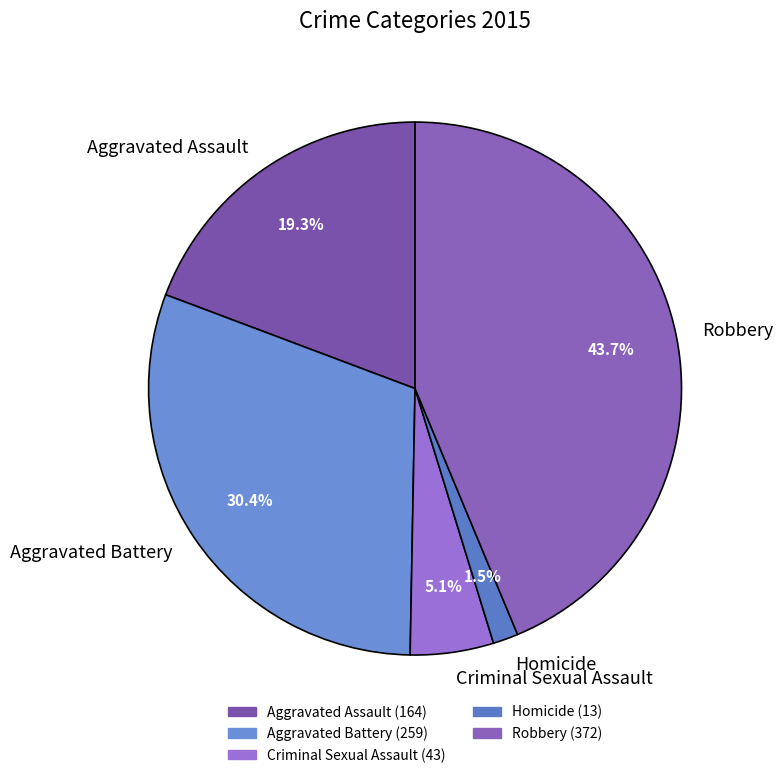

What percentage do Criminal Sexual Assault and Homicide together represent?

6.6%